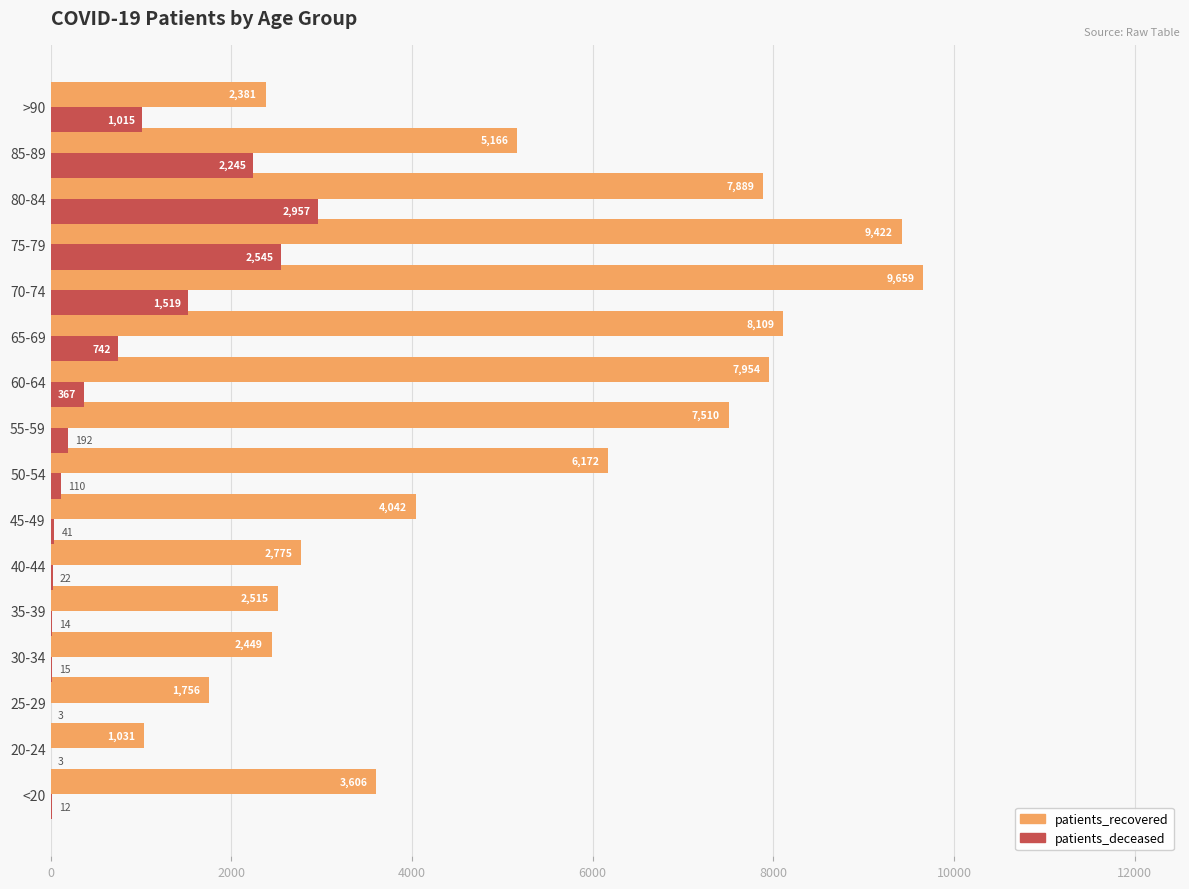

The value of patients_recovered at >90 is 2381. True or false?

True